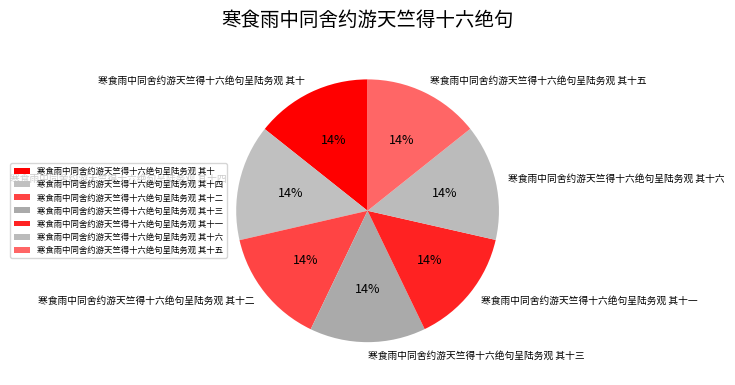

Do 寒食雨中同舍约游天竺得十六绝句呈陆务观 其十 and 寒食雨中同舍约游天竺得十六绝句呈陆务观 其十四 together represent more than half of the pie?

No